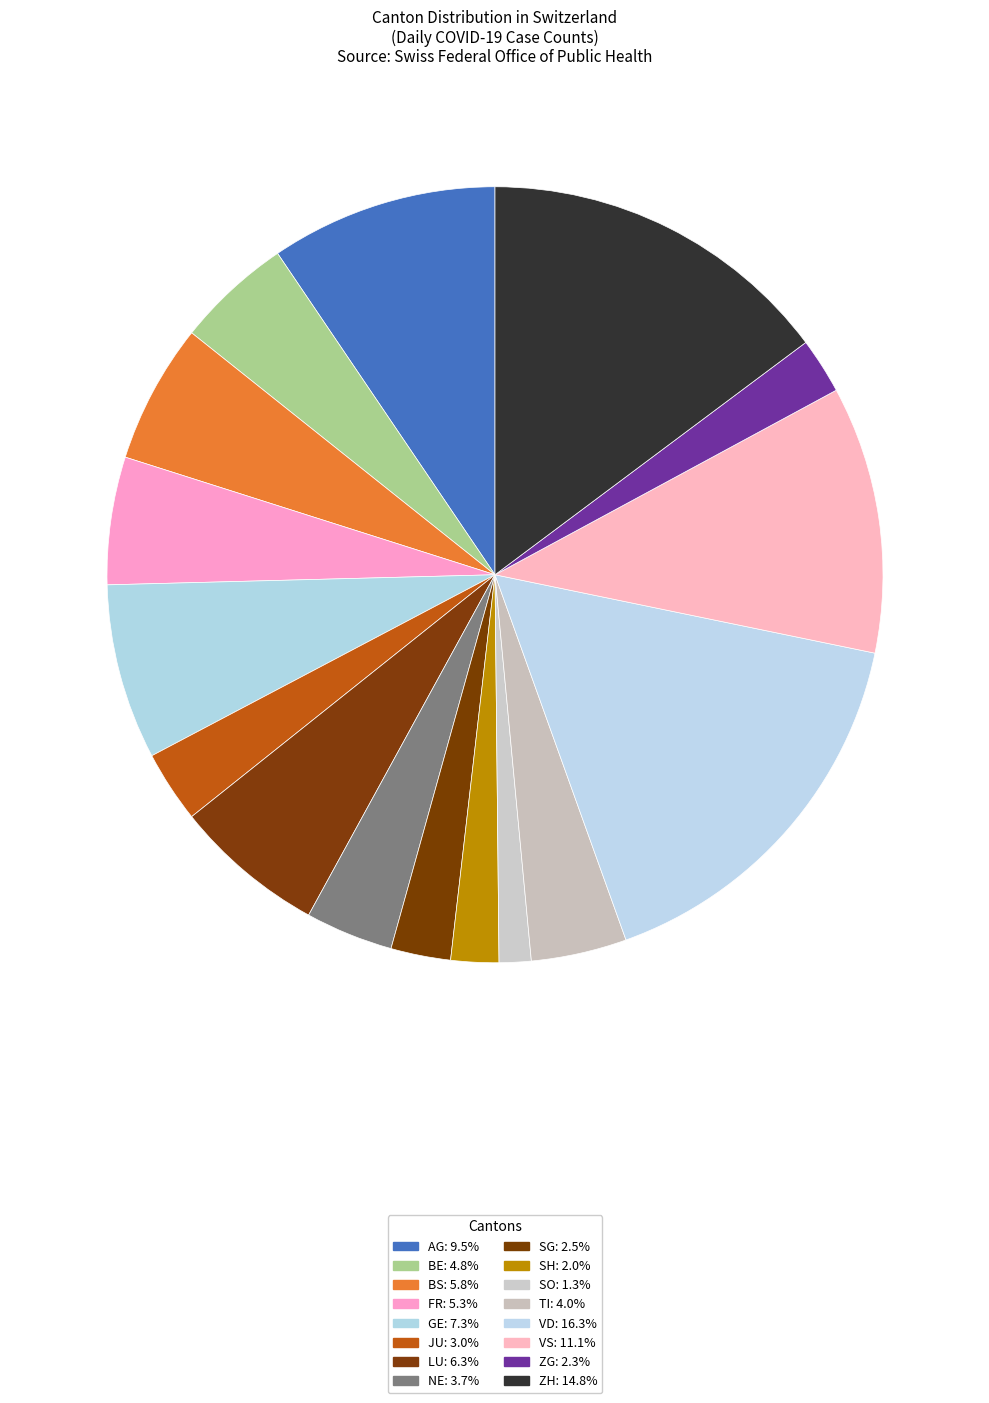

How many segments does this pie chart have?

16